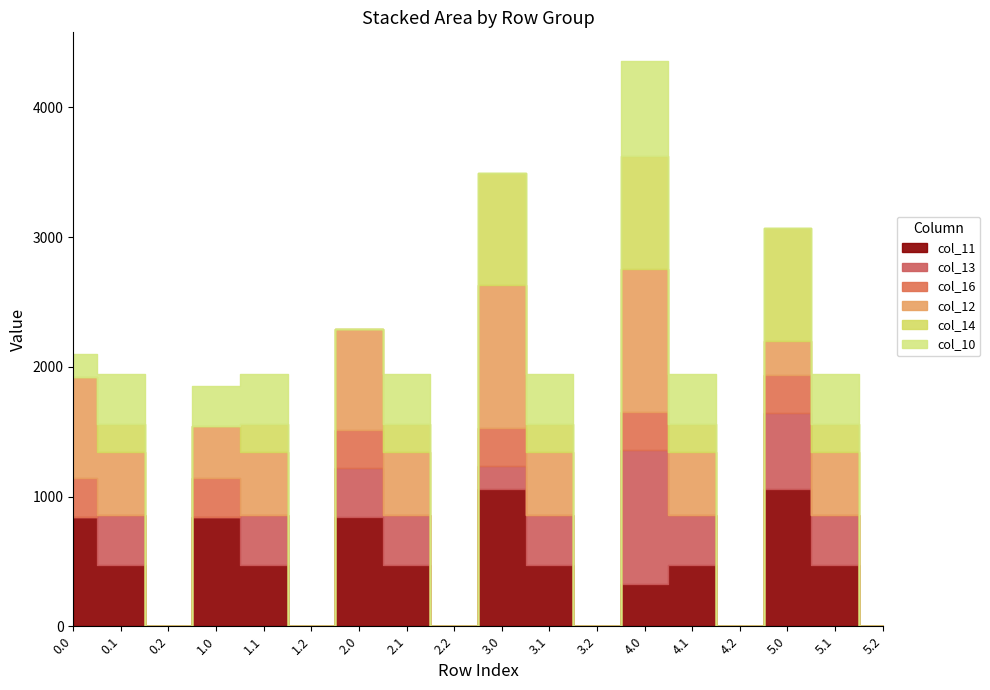

At which label does col_11 reach its peak?

3.0